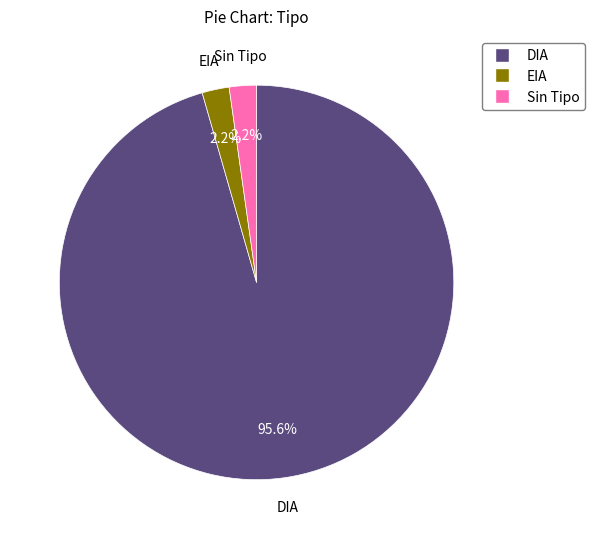

Does any single category account for the majority?

Yes